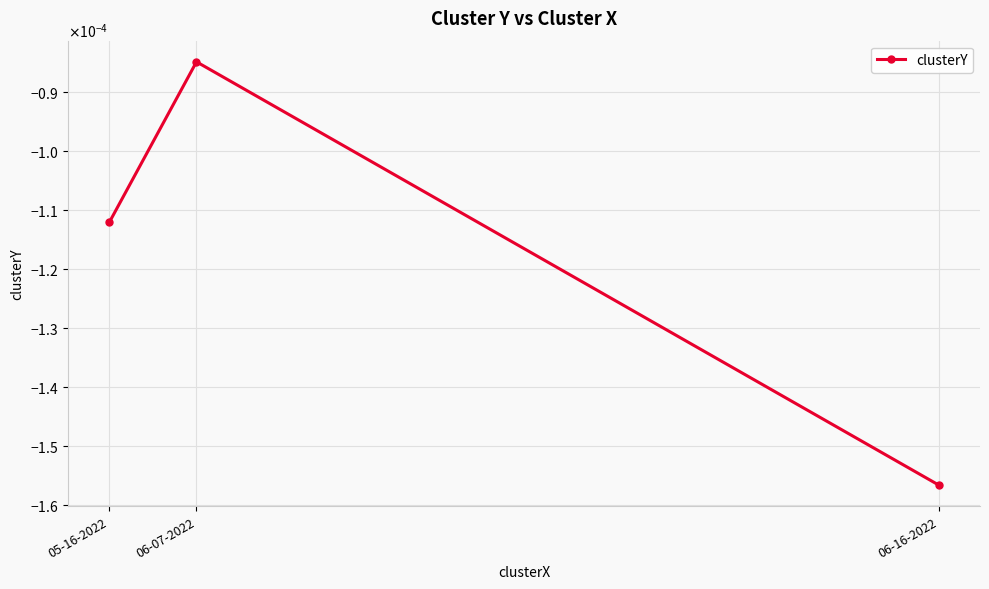

Is this an area chart (filled region under the line)?

No